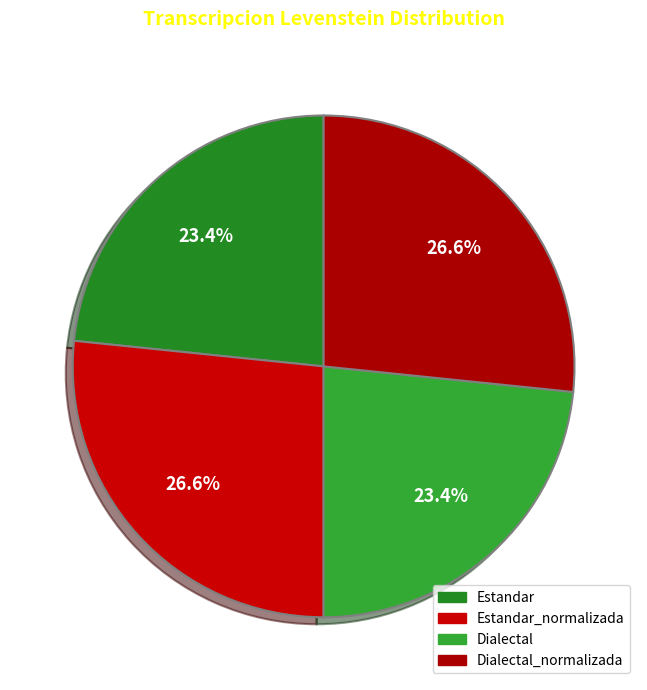

How many slices are in this pie chart?

4